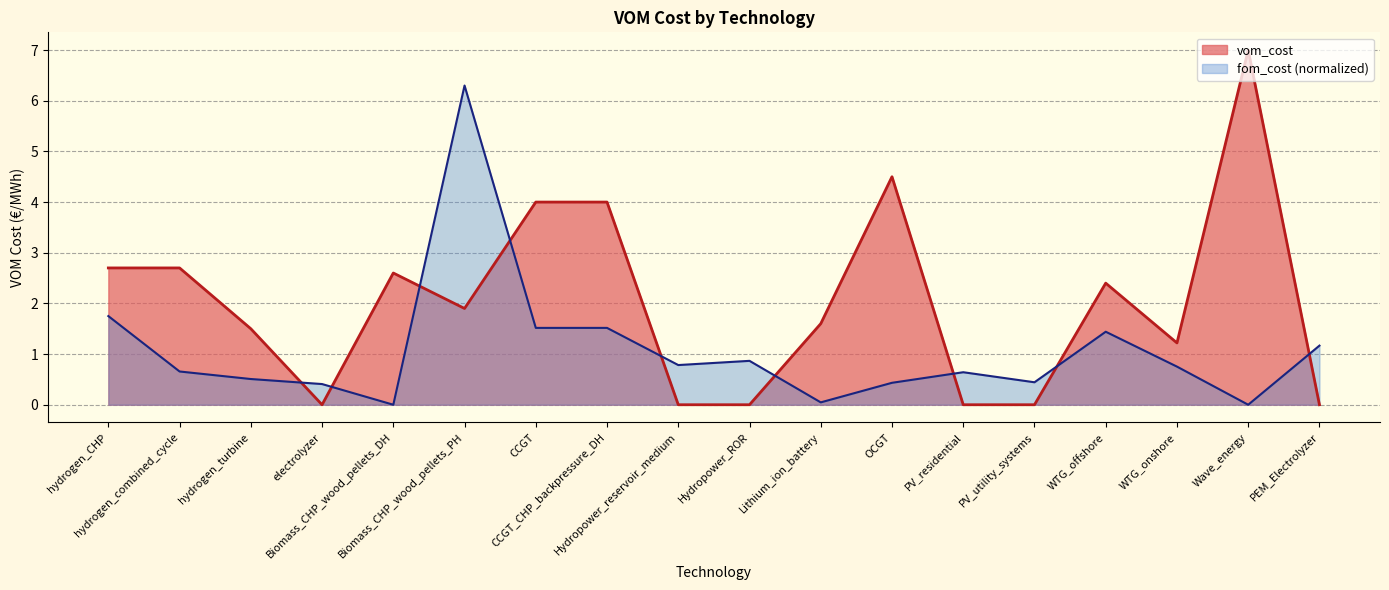

What is the label of the 1st point from the right?

PEM_Electrolyzer